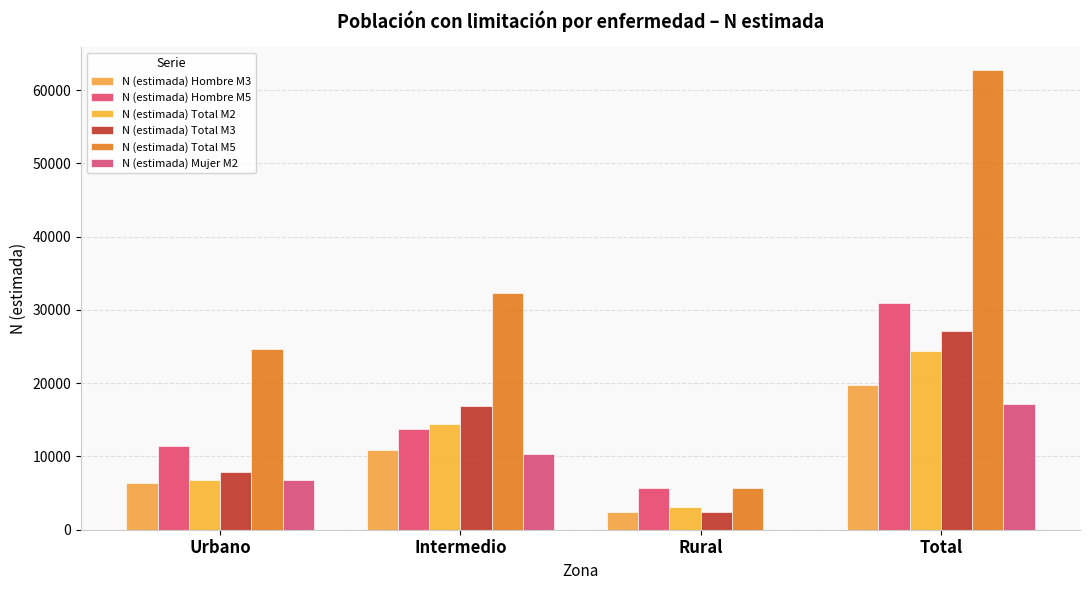

What is the spread (max minus min) of values at Urbano?

18249